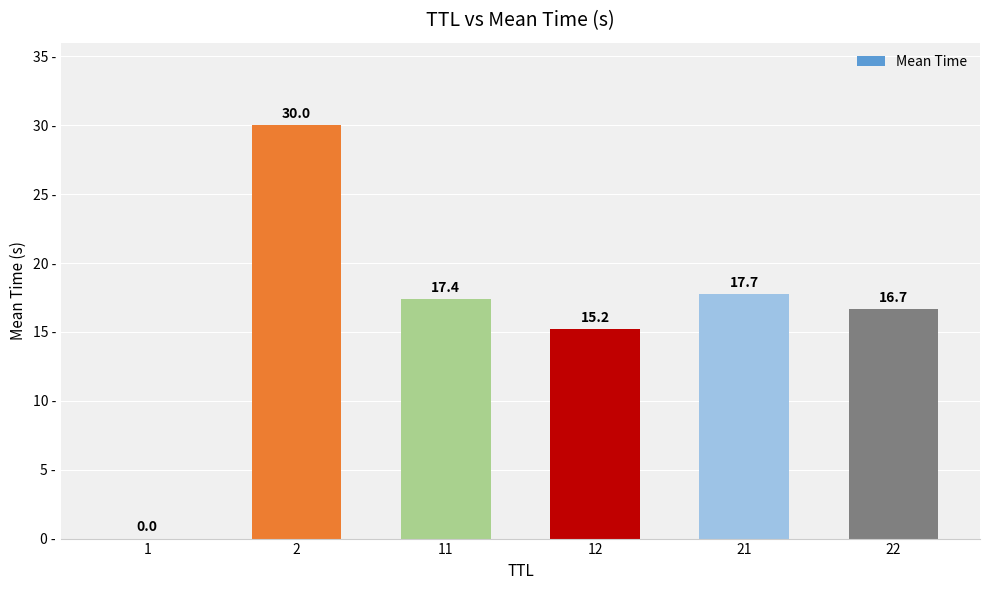

Is it true that the value at 22 is 16.7?

True